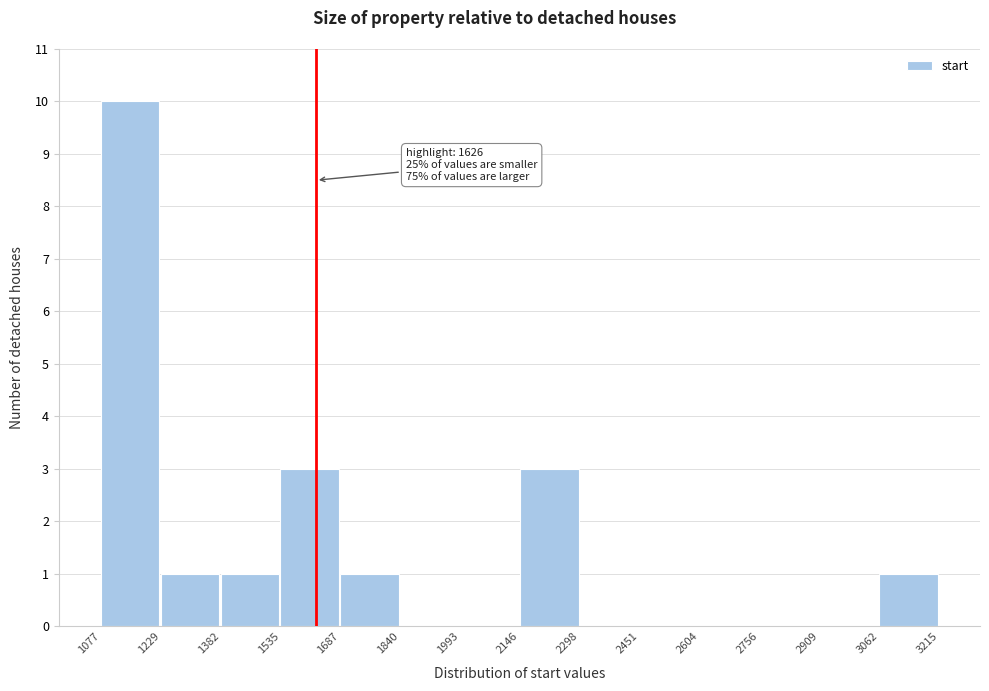

Which range on the x-axis has the tallest bar?

1077 to 1229